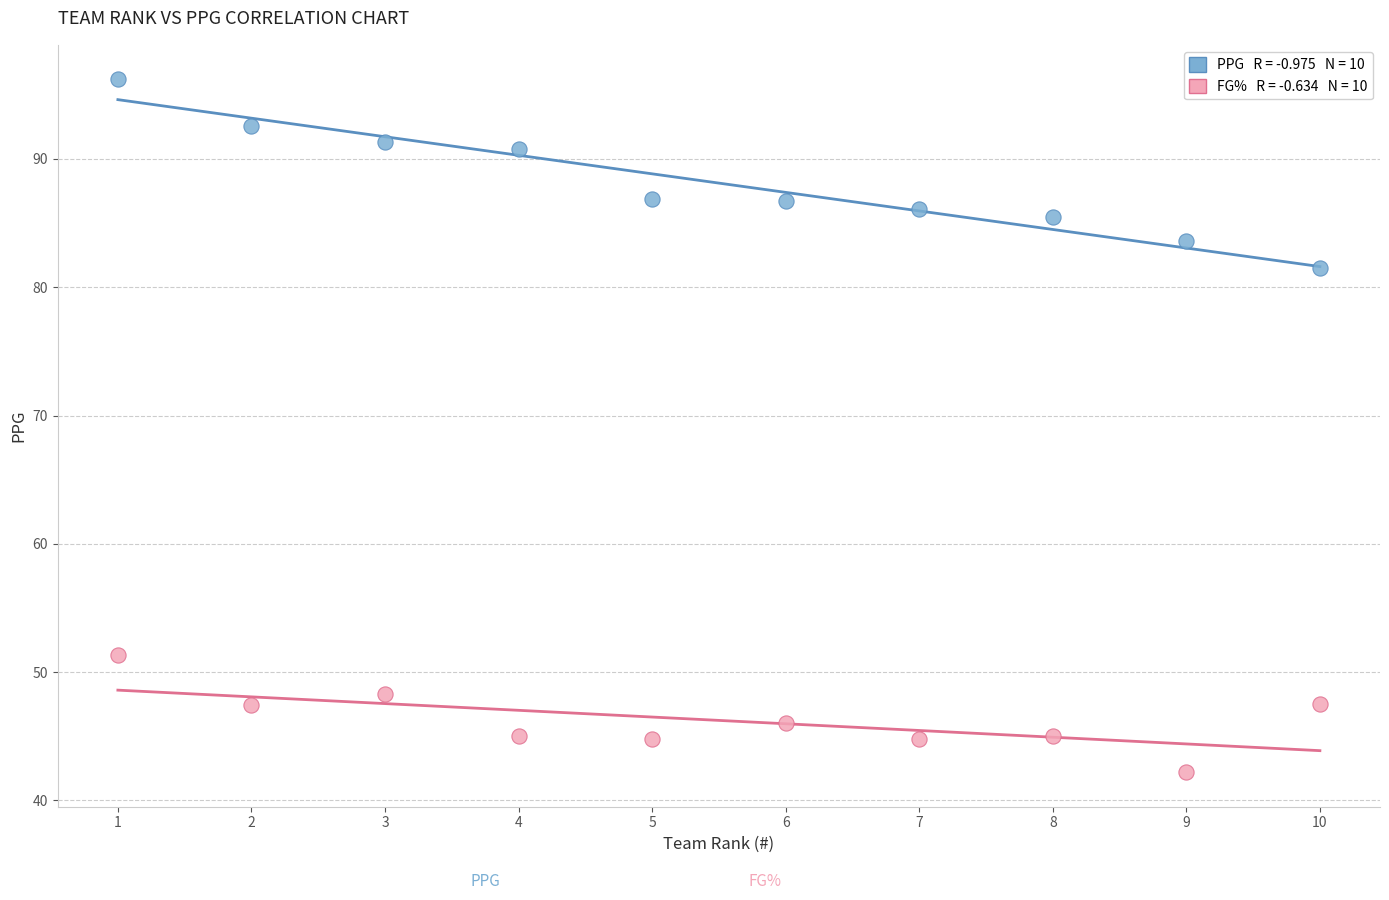

Across all data points, what is the range of Y values (max minus min)?

54.0